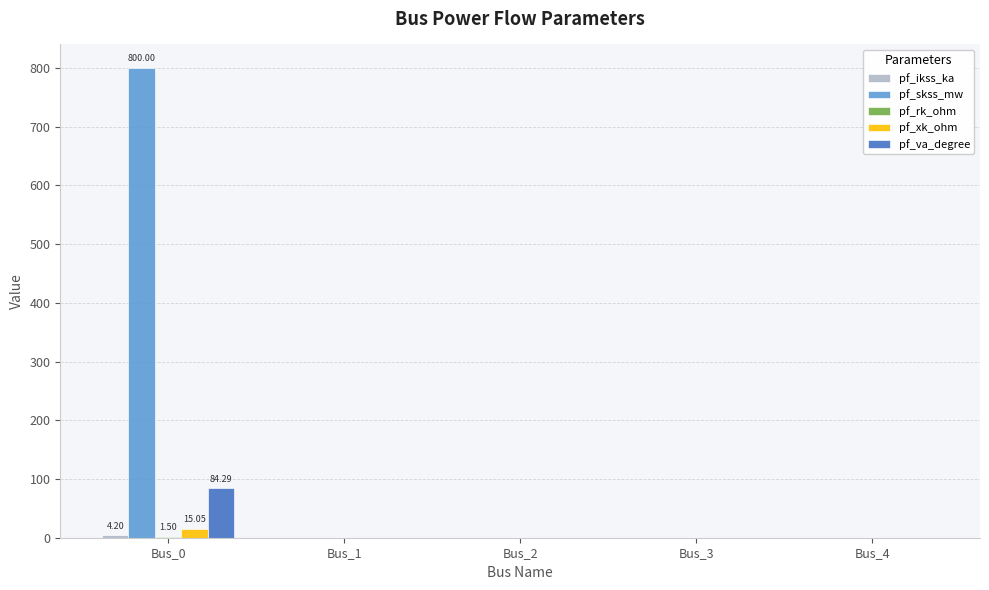

What is the sum of all pf_va_degree values?

84.3